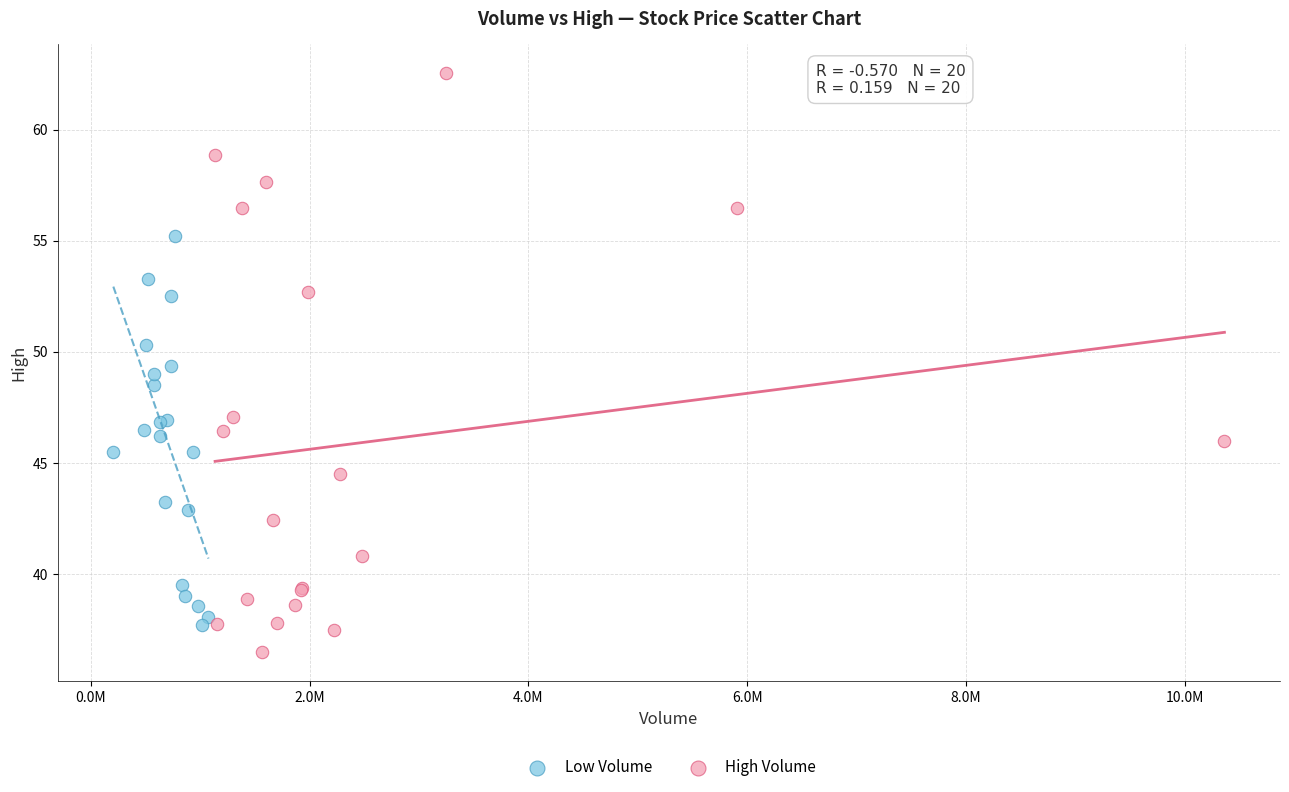

Which series contains the highest Y value?

High Volume